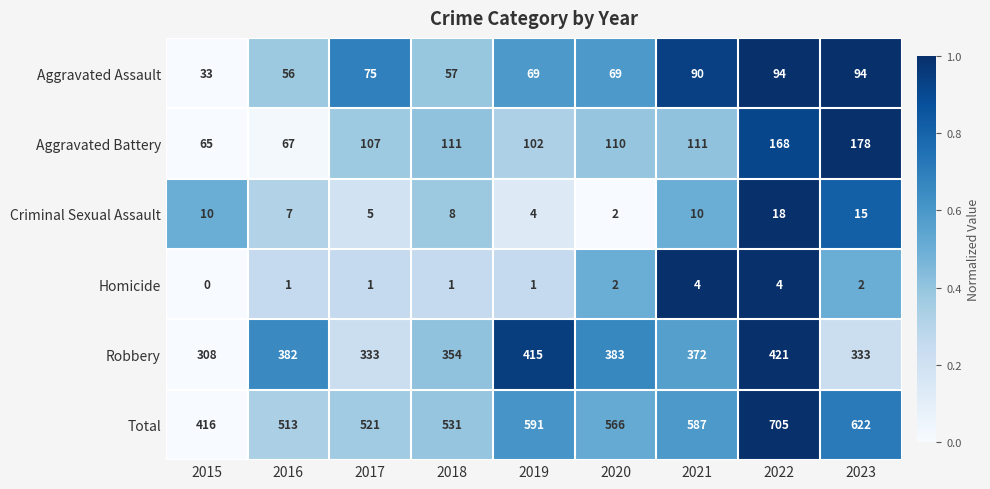

What is the greatest value displayed?

705